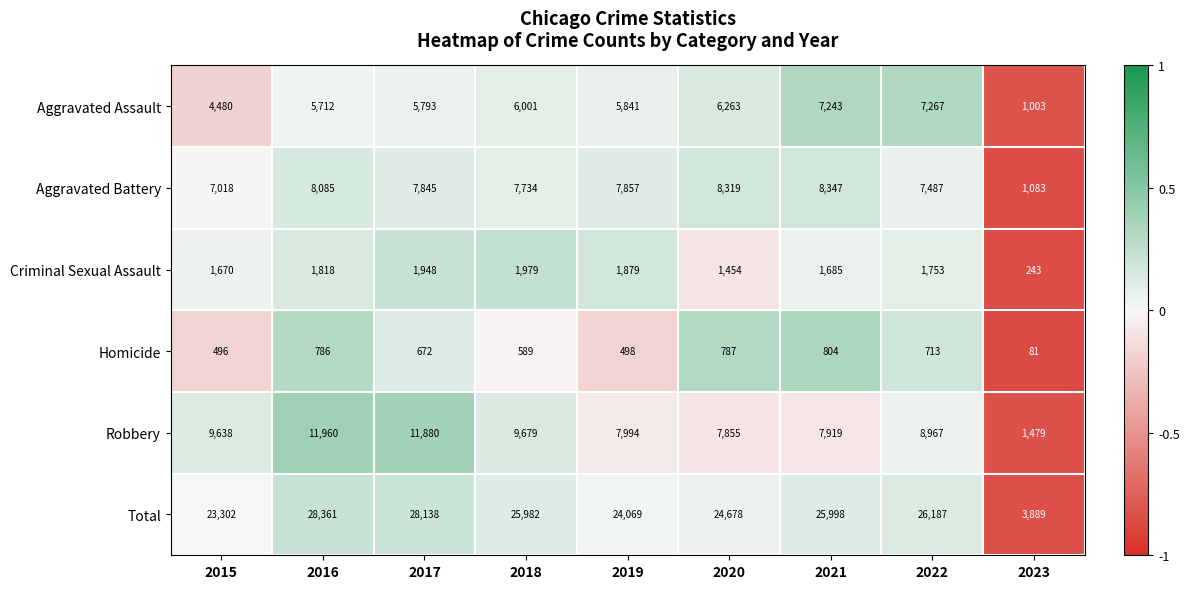

The value of Robbery at 2019 is 12659. True or false?

False